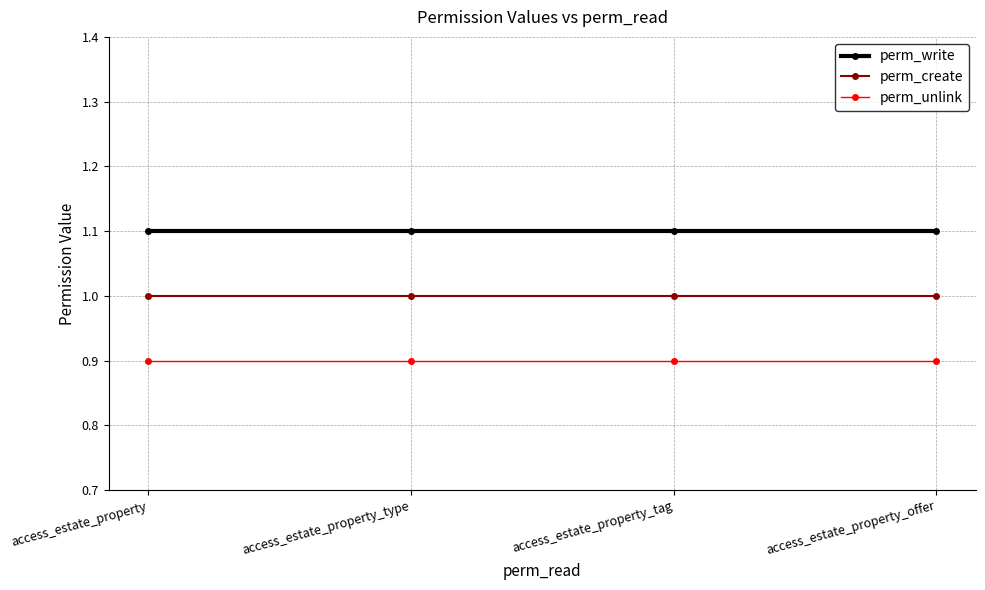

True or false: perm_unlink has a value of 1.2 at access_estate_property_offer.

False